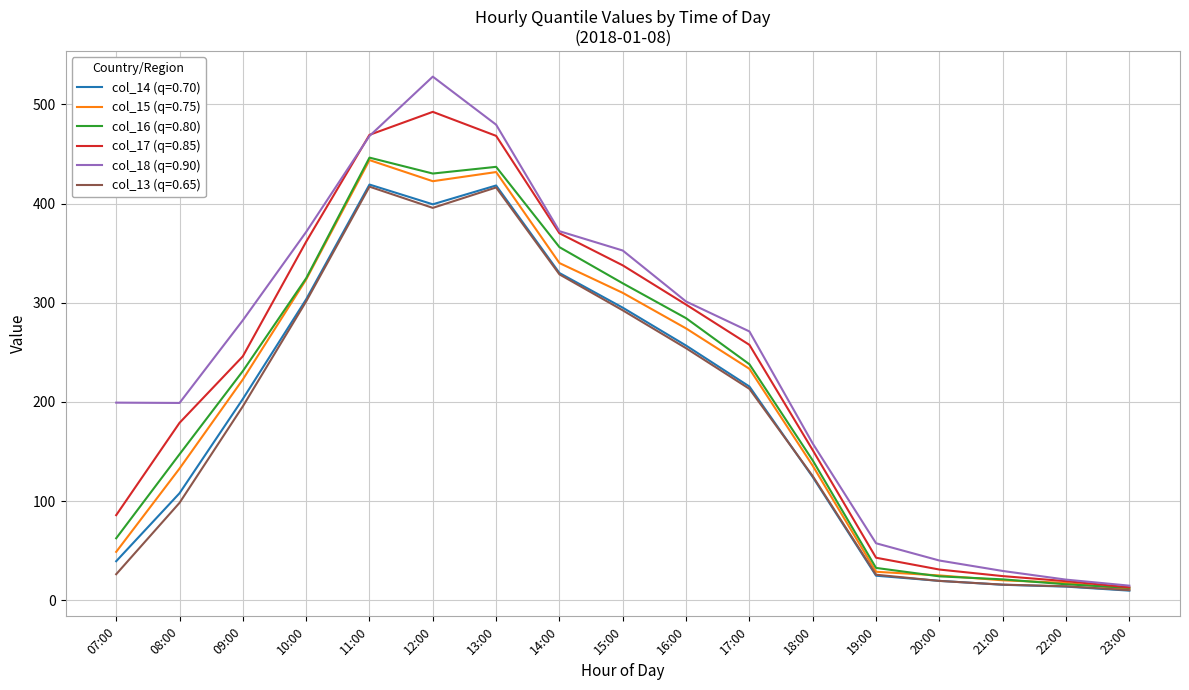

How many lines are shown in the chart?

6